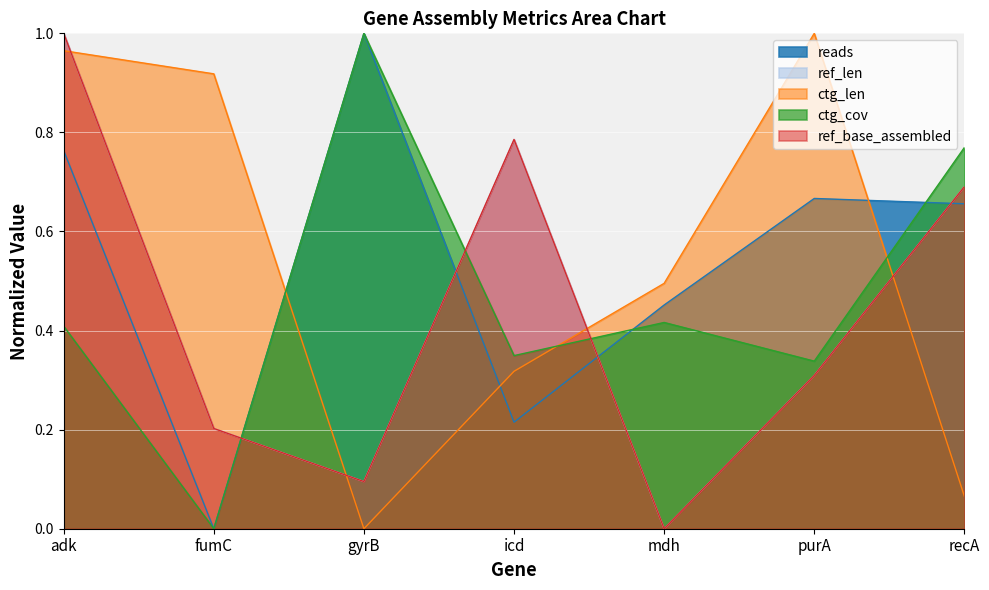

Reading left to right, what are all the values shown in this chart?

reads: adk=0.8	fumC=0.0	gyrB=1.0	icd=0.2	mdh=0.5	purA=0.7	recA=0.7
ref_len: adk=1.0	fumC=0.2	gyrB=0.1	icd=0.8	mdh=0.0	purA=0.3	recA=0.7
ref_base_assembled: adk=1.0	fumC=0.2	gyrB=0.1	icd=0.8	mdh=0.0	purA=0.3	recA=0.7
ctg_len: adk=1.0	fumC=0.9	gyrB=0.0	icd=0.3	mdh=0.5	purA=1.0	recA=0.1
ctg_cov: adk=0.4	fumC=0.0	gyrB=1.0	icd=0.3	mdh=0.4	purA=0.3	recA=0.8